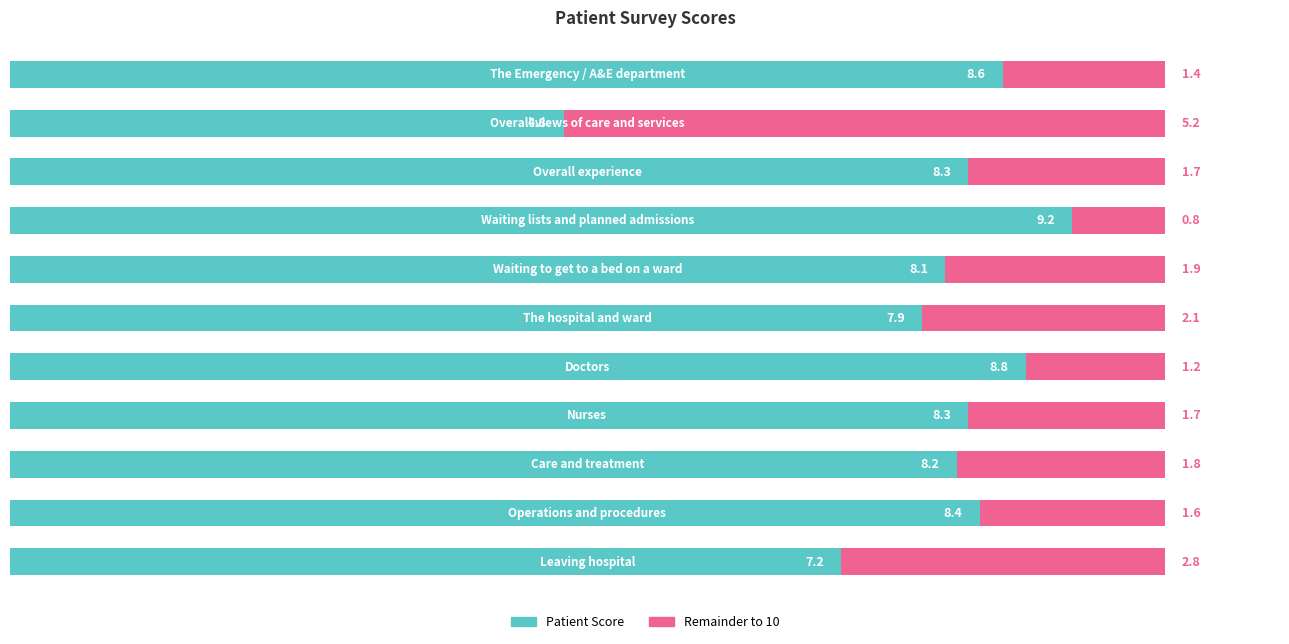

What is the value of the 5th bar from the left?

8.1